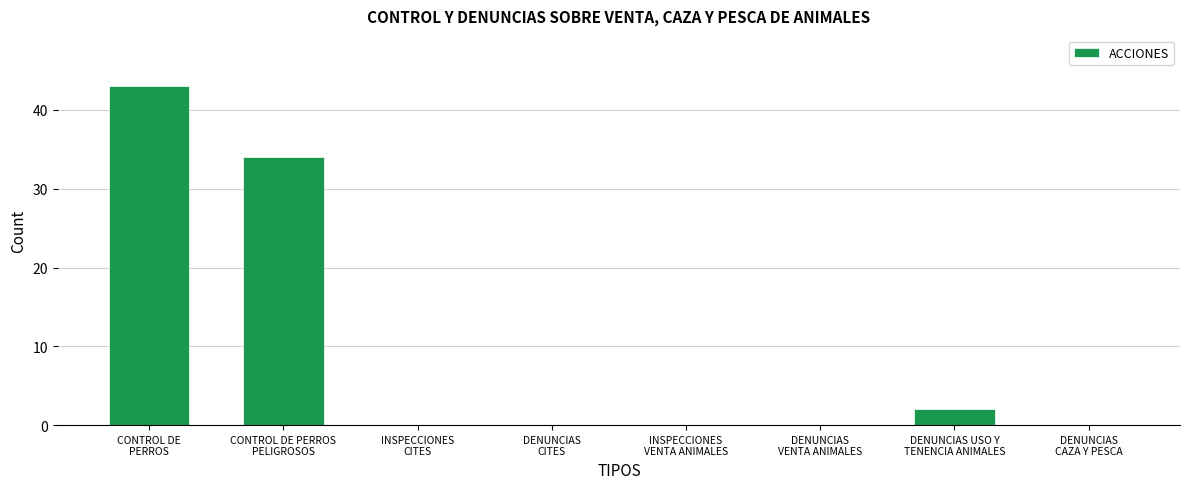

Reading left to right, what are all the values shown in this chart?

43	34	0	0	0	0	2	0